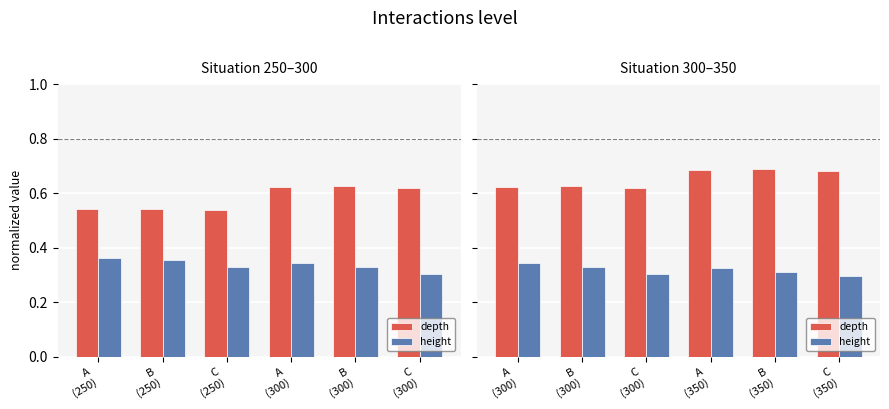

Which series changed the most between C (300) and C (350)?

depth